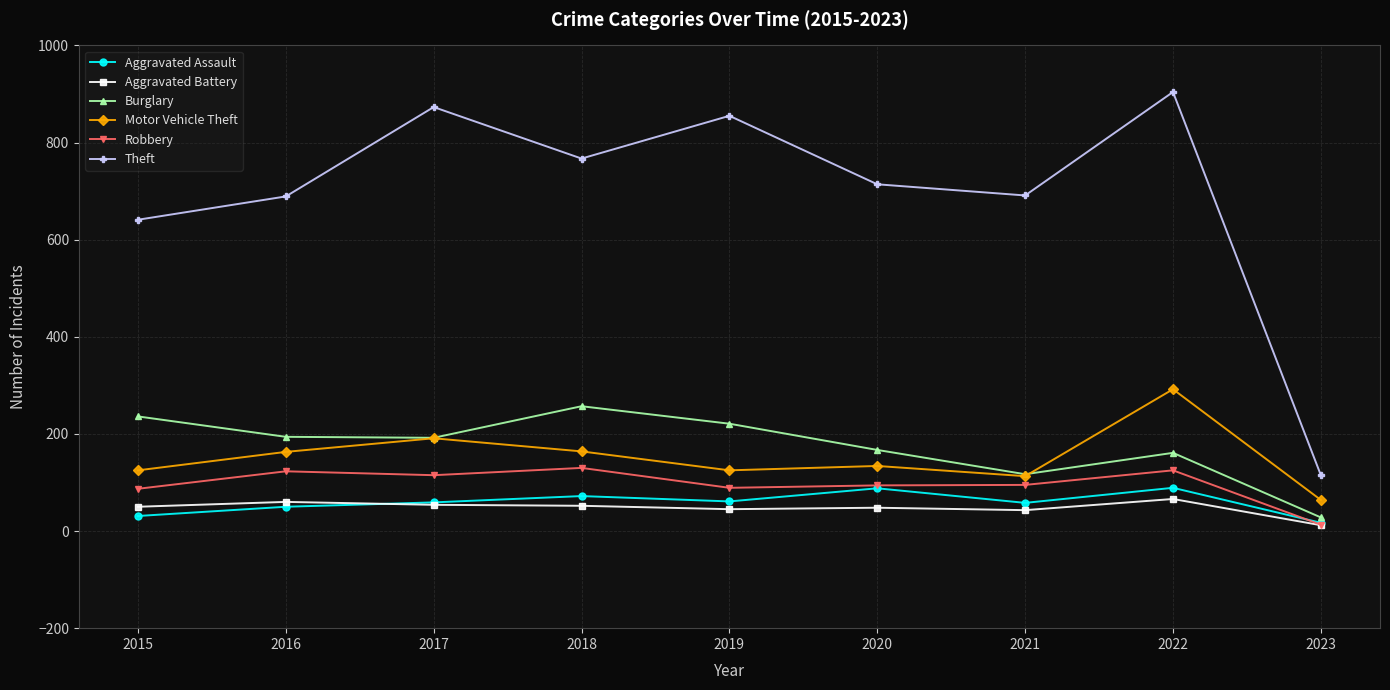

What is the sum of the Aggravated Battery values at 2022 and 2021?

109